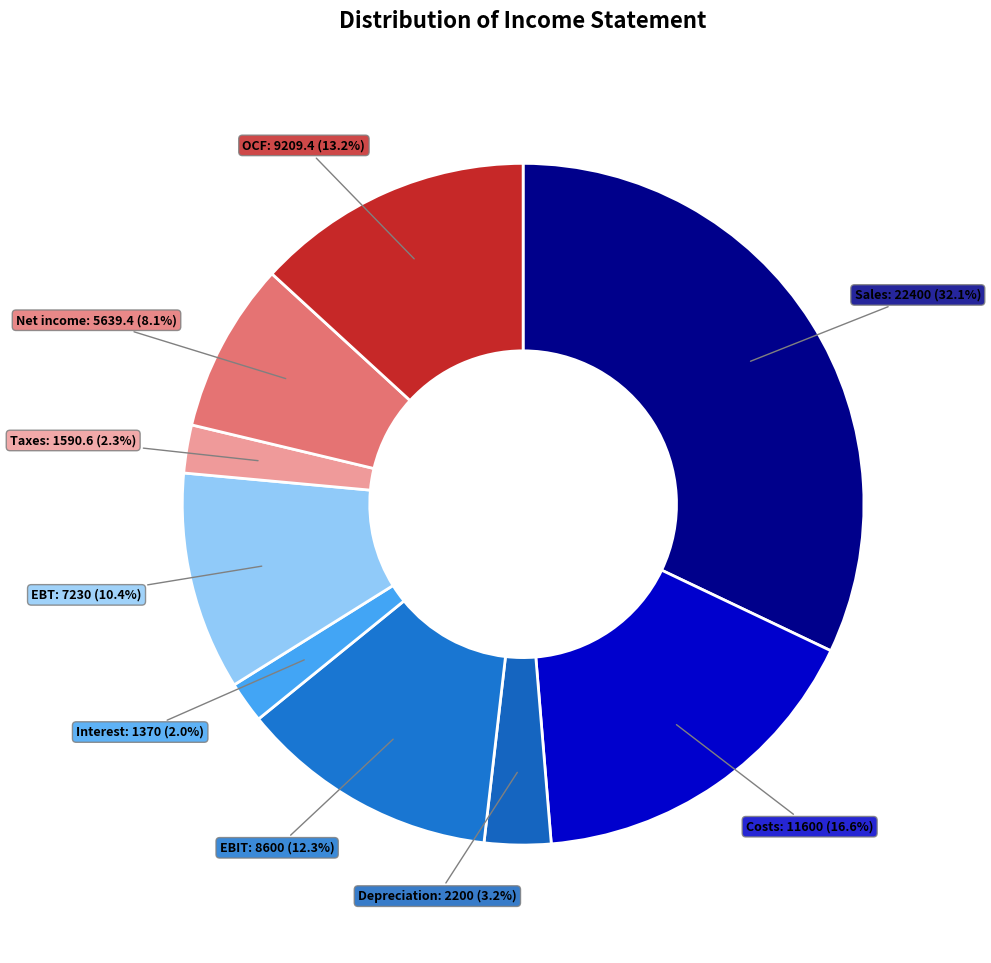

How many slices are in this pie chart?

9